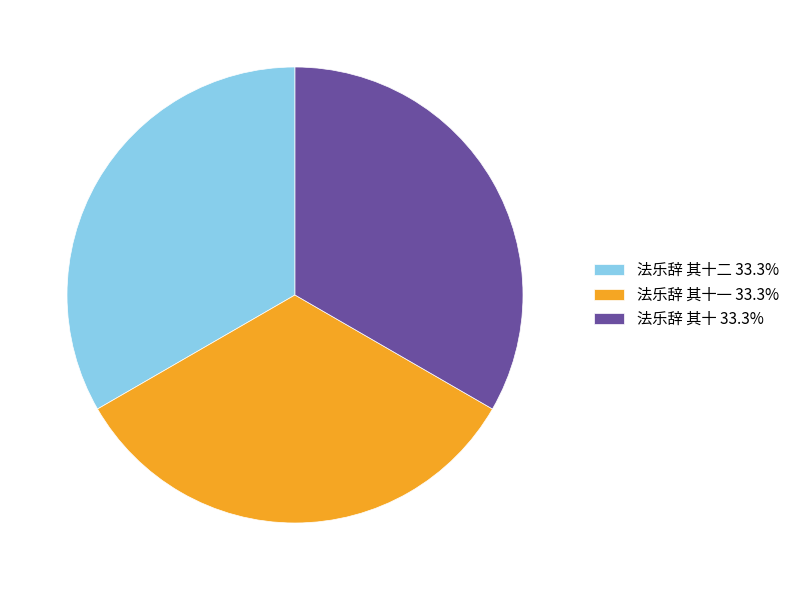

Is the sum of 法乐辞 其十 33.3% and 法乐辞 其十二 33.3% greater than half?

Yes